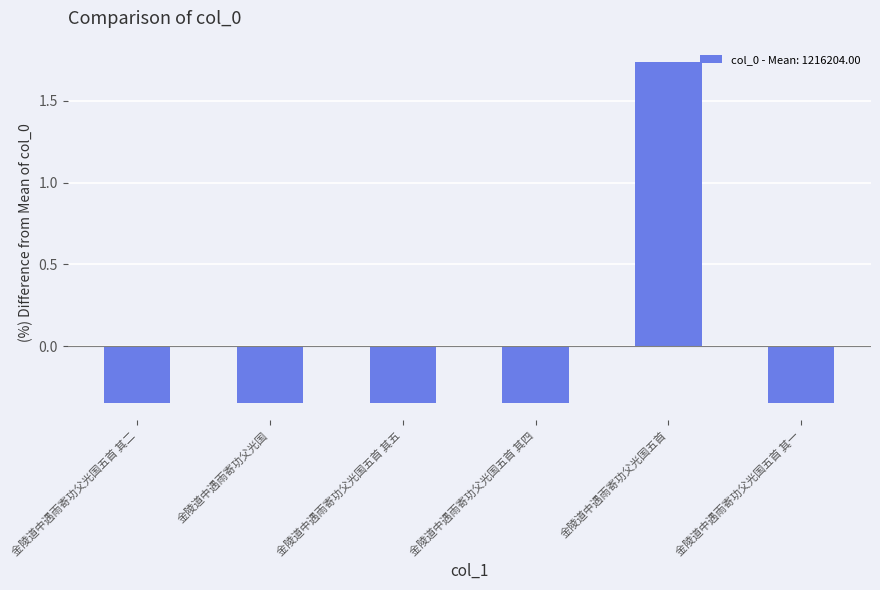

Between 金陵道中遇雨寄功父光国五首 and 金陵道中遇雨寄功父光国, which is larger?

金陵道中遇雨寄功父光国五首